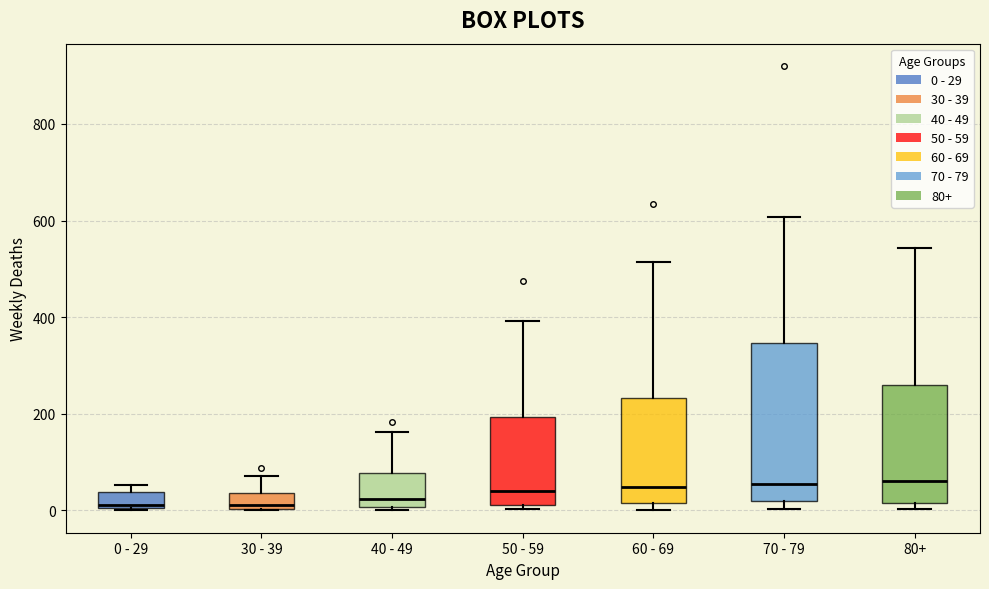

Comparing the boxes themselves (not the whiskers), which one is the tallest?

70 - 79